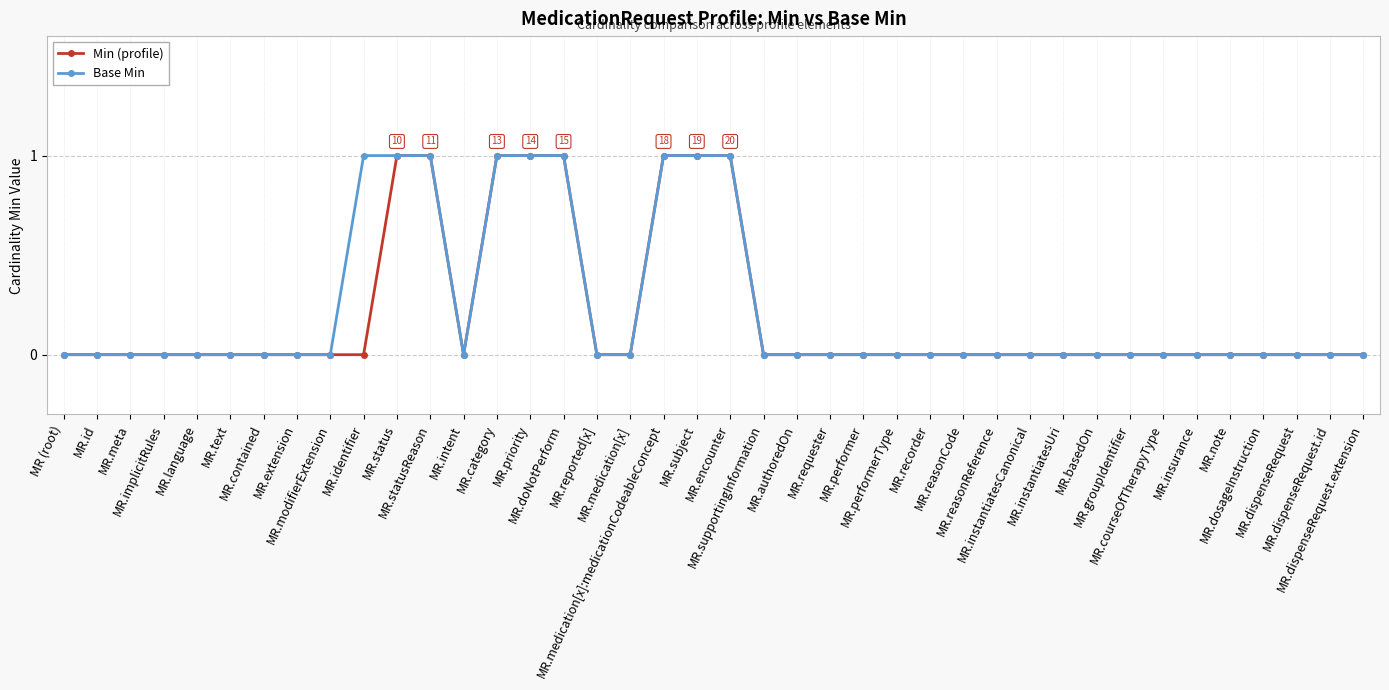

What is the value of the Base Min point at the 14th from the left?

1